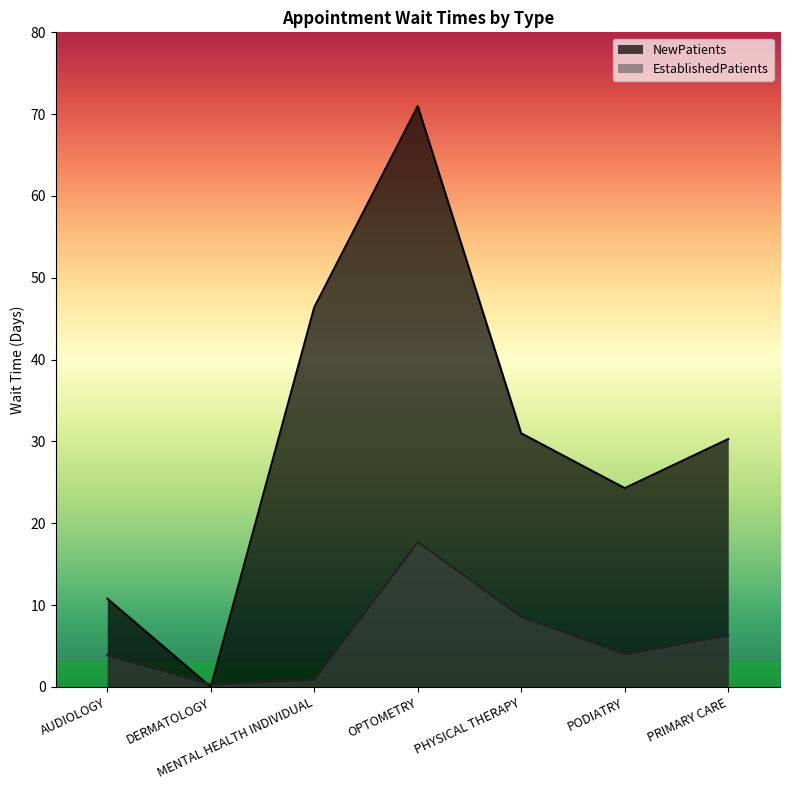

Reading left to right, list all the values displayed in this chart.

EstablishedPatients: 3.9	0.3	0.9	17.7	8.6	4.0	6.3
NewPatients: 10.8	0.0	46.4	71.0	31.0	24.3	30.3